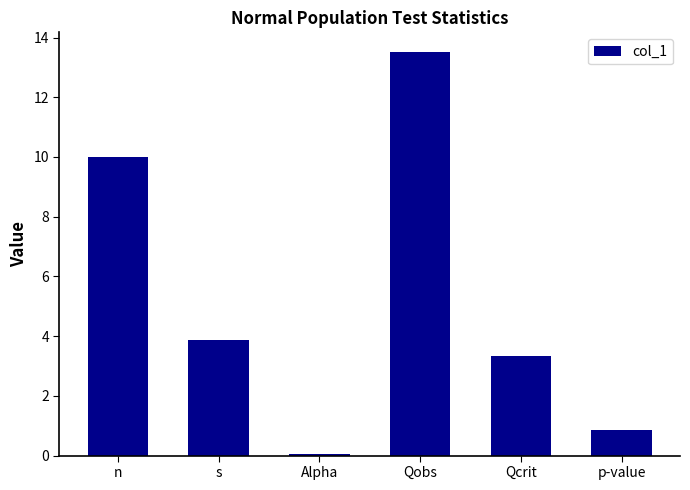

How many values are below 3?

2